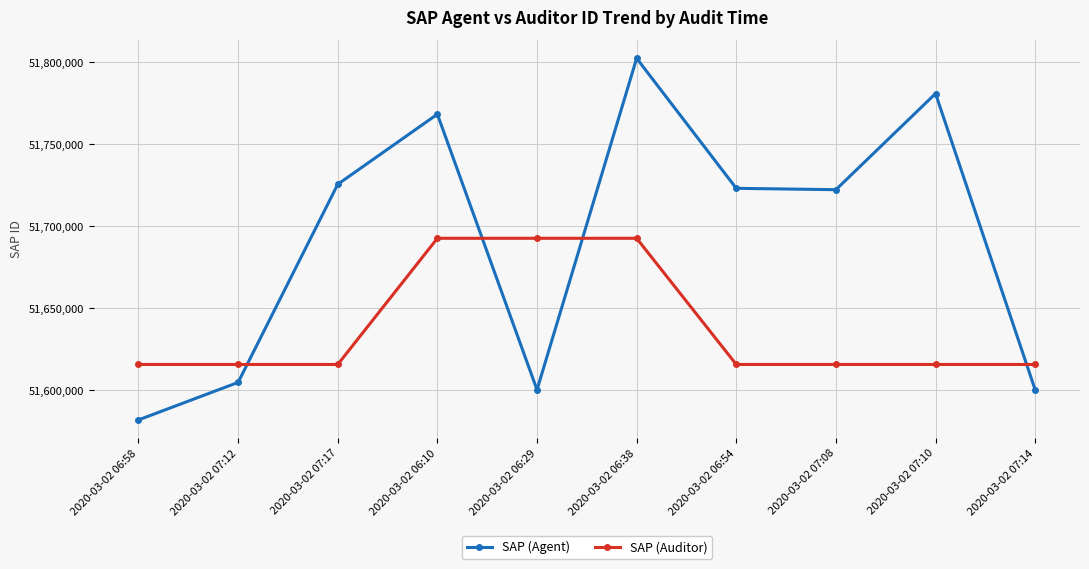

Rank the series at 2020-03-02 06:54 from lowest to highest value.

SAP (Auditor), SAP (Agent)